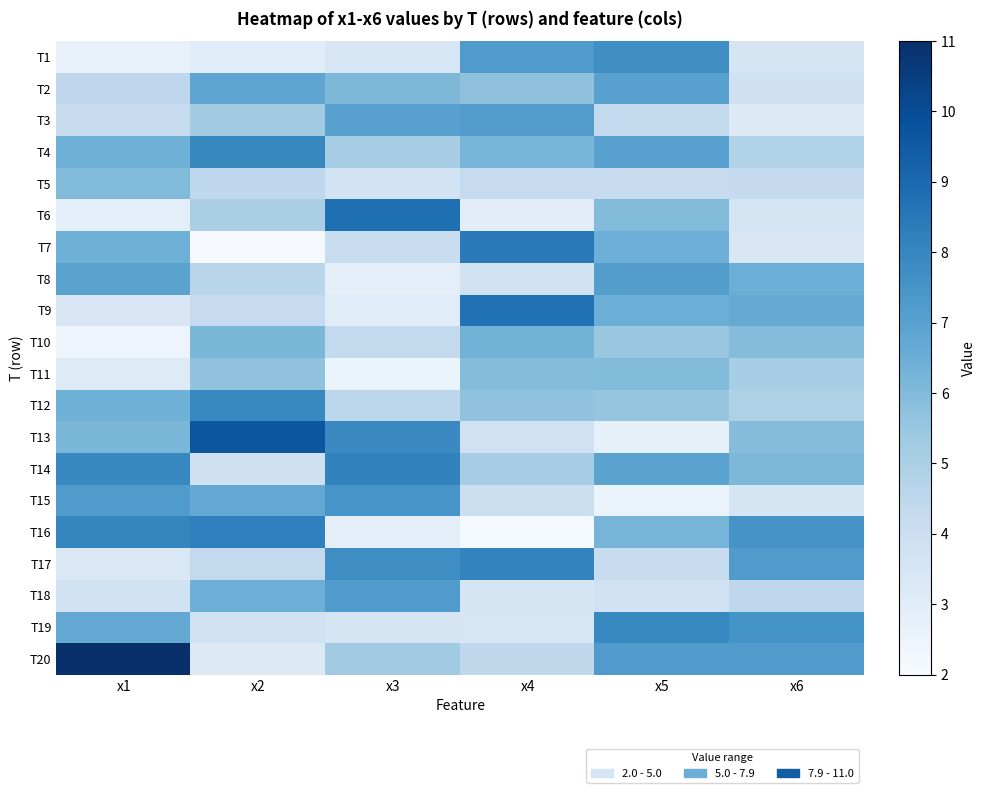

Reading left to right, extract all data points from this chart.

T1: x1=2.7	x2=3.0	x3=3.4	x4=7.2	x5=7.7	x6=3.6
T2: x1=4.5	x2=6.8	x3=6.1	x4=5.7	x5=7.0	x6=3.9
T3: x1=4.2	x2=5.3	x3=7.0	x4=7.1	x5=4.3	x6=3.2
T4: x1=6.4	x2=8.0	x3=5.1	x4=6.2	x5=7.0	x6=4.8
T5: x1=6.0	x2=4.4	x3=3.7	x4=4.2	x5=4.2	x6=4.3
T6: x1=2.9	x2=5.1	x3=8.8	x4=2.9	x5=6.0	x6=3.6
T7: x1=6.4	x2=2.1	x3=4.1	x4=8.4	x5=6.5	x6=3.3
T8: x1=7.0	x2=4.6	x3=2.9	x4=3.7	x5=7.1	x6=6.5
T9: x1=3.3	x2=4.2	x3=3.1	x4=8.7	x5=6.5	x6=6.6
T10: x1=2.4	x2=6.1	x3=4.3	x4=6.3	x5=5.5	x6=5.9
T11: x1=3.1	x2=5.6	x3=2.5	x4=5.9	x5=6.0	x6=5.1
T12: x1=6.4	x2=7.9	x3=4.5	x4=5.6	x5=5.6	x6=4.9
T13: x1=6.1	x2=9.7	x3=7.9	x4=3.8	x5=2.8	x6=5.9
T14: x1=8.0	x2=3.9	x3=8.1	x4=5.2	x5=6.9	x6=6.1
T15: x1=7.2	x2=6.7	x3=7.5	x4=4.0	x5=2.5	x6=3.5
T16: x1=8.0	x2=8.2	x3=2.9	x4=2.1	x5=6.2	x6=7.5
T17: x1=3.3	x2=4.3	x3=7.7	x4=8.1	x5=4.2	x6=7.2
T18: x1=3.7	x2=6.5	x3=7.2	x4=3.5	x5=3.8	x6=4.5
T19: x1=6.7	x2=3.8	x3=3.5	x4=3.5	x5=7.9	x6=7.5
T20: x1=11.0	x2=3.1	x3=5.3	x4=4.5	x5=7.2	x6=7.2